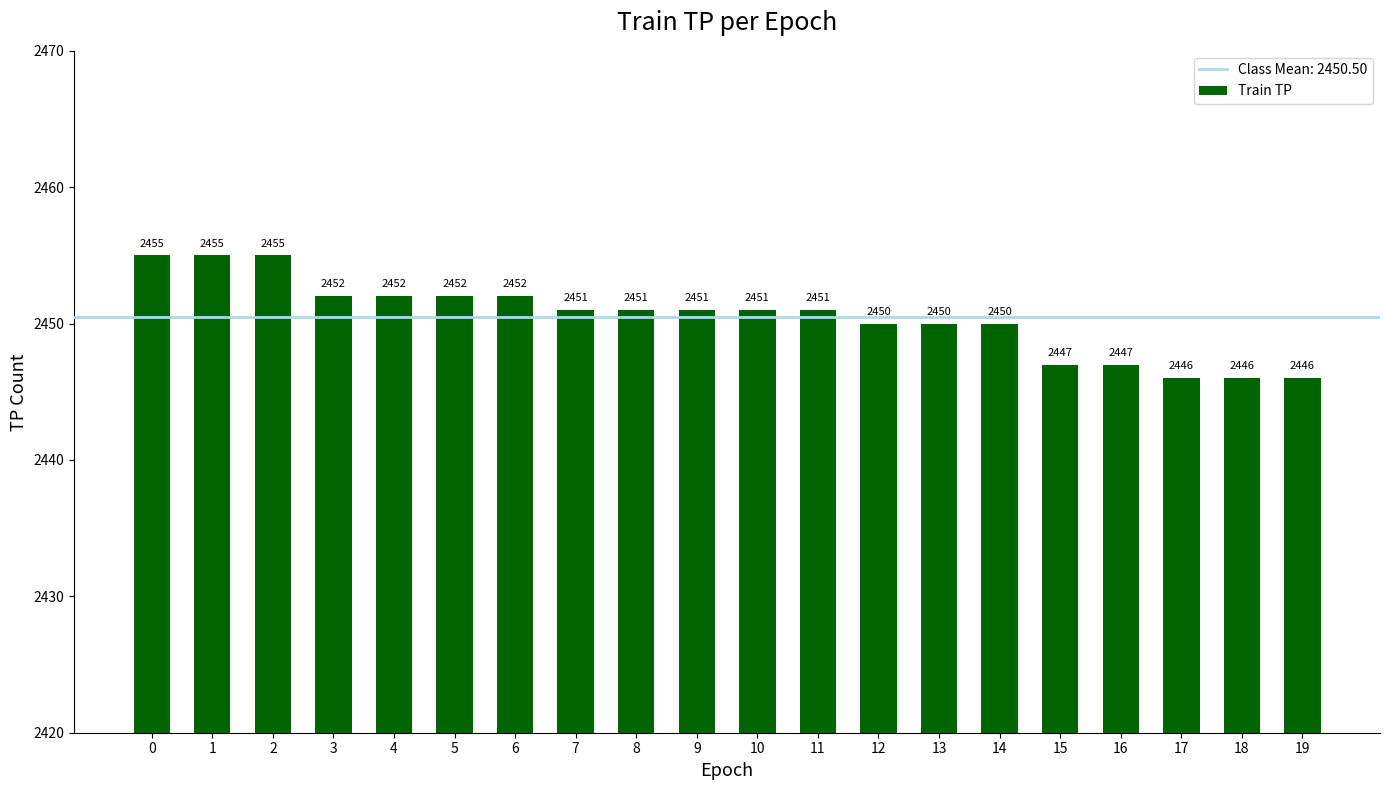

What is the difference between the maximum and minimum values?

9